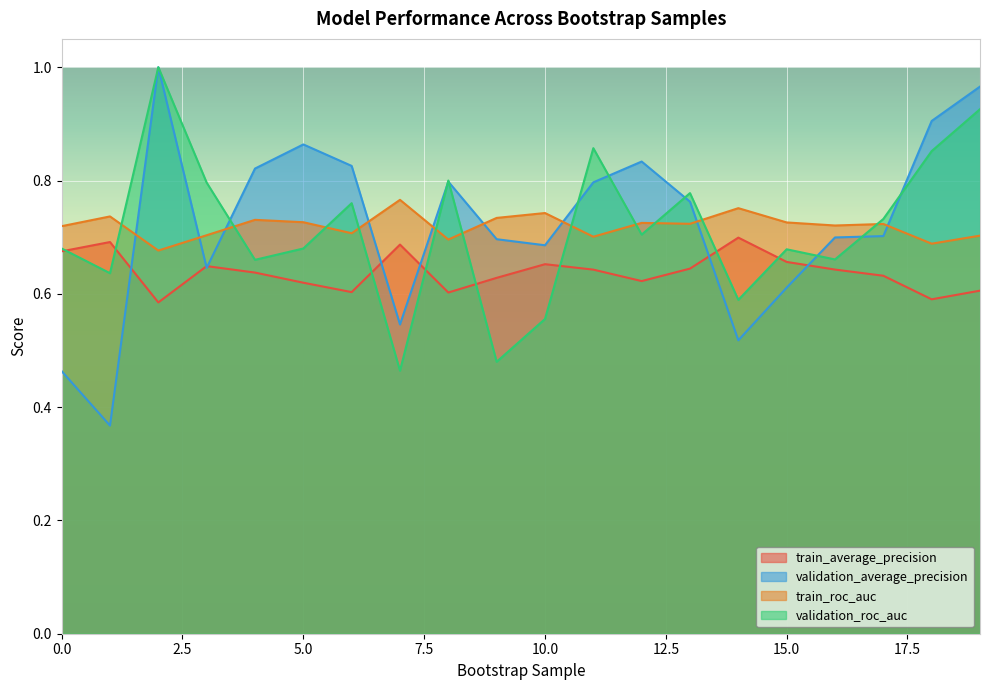

After their last crossing, which series has the higher values: validation_average_precision or train_roc_auc?

validation_average_precision